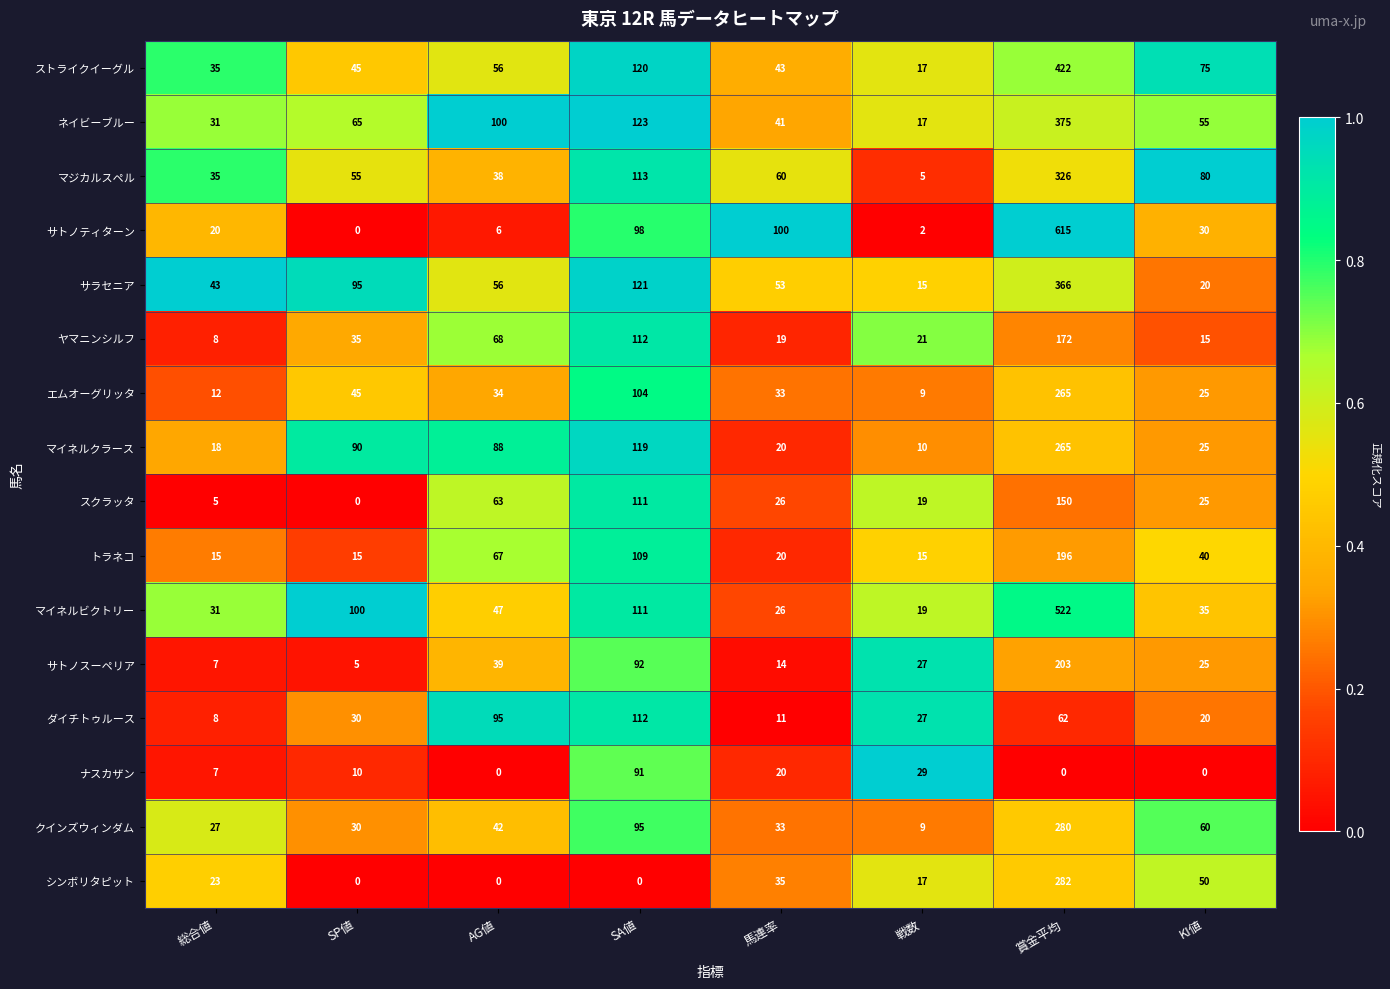

Between 総合値 and 賞金平均, which series saw the biggest shift?

サトノティターン